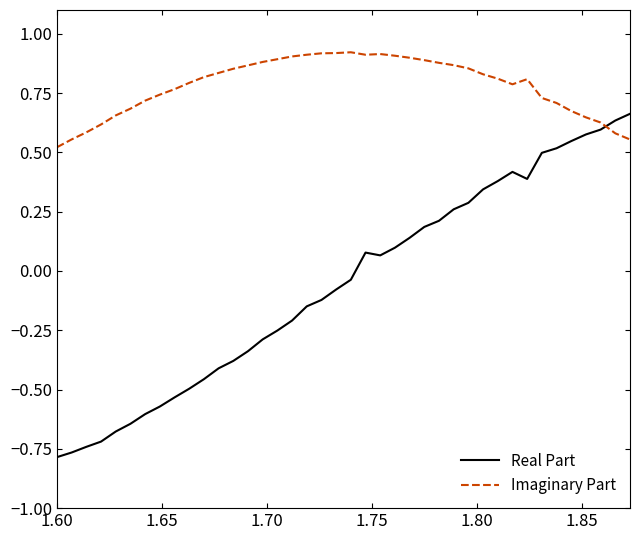

Which series has the largest total across all categories?

Imaginary Part